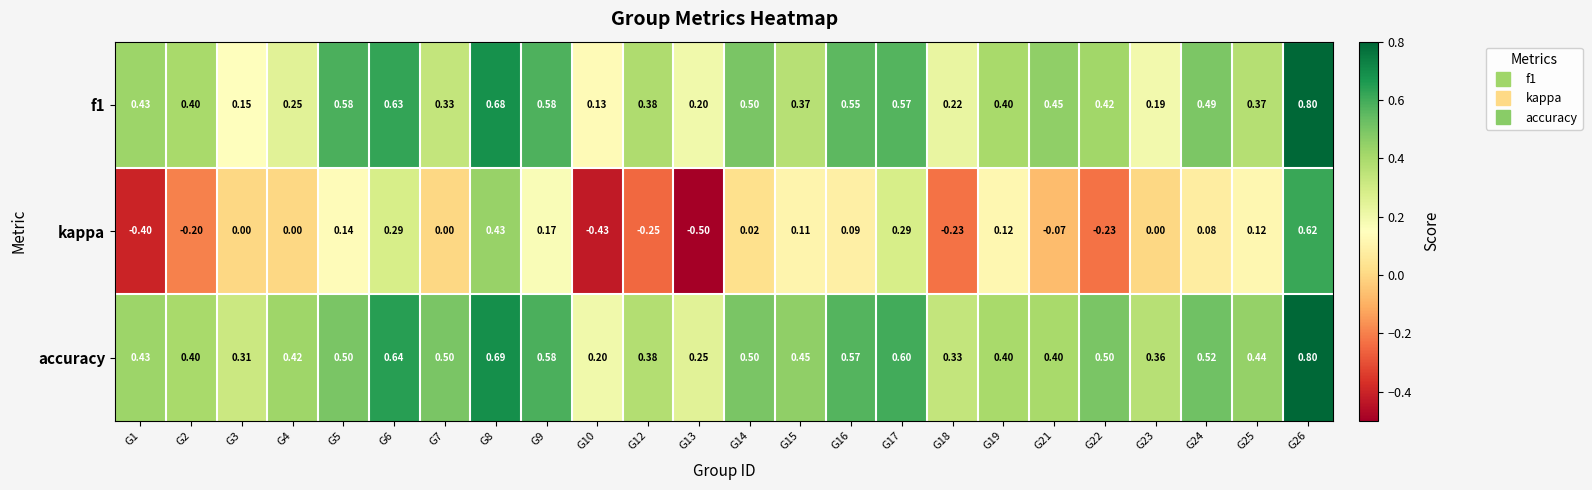

Which series has the largest range (max minus min)?

kappa